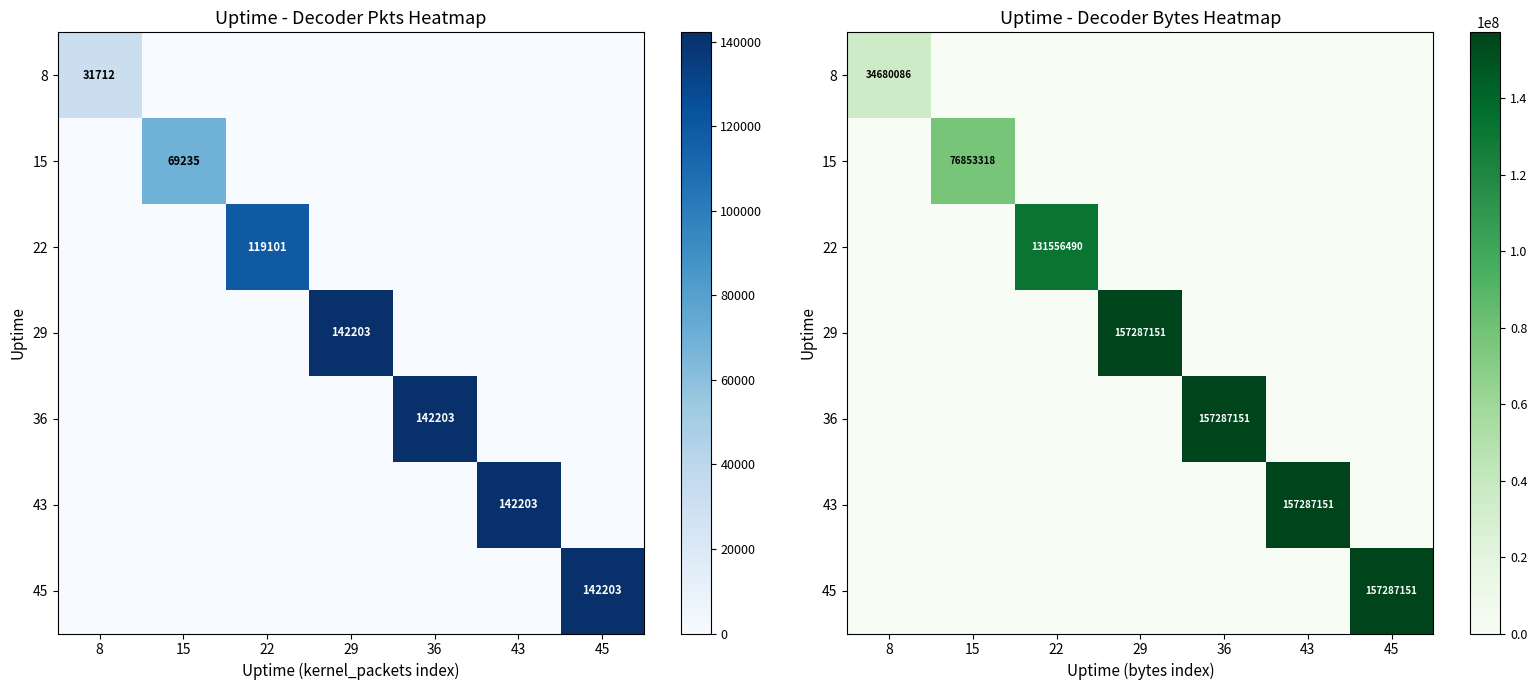

What is the sum of all 8 values?

34680086